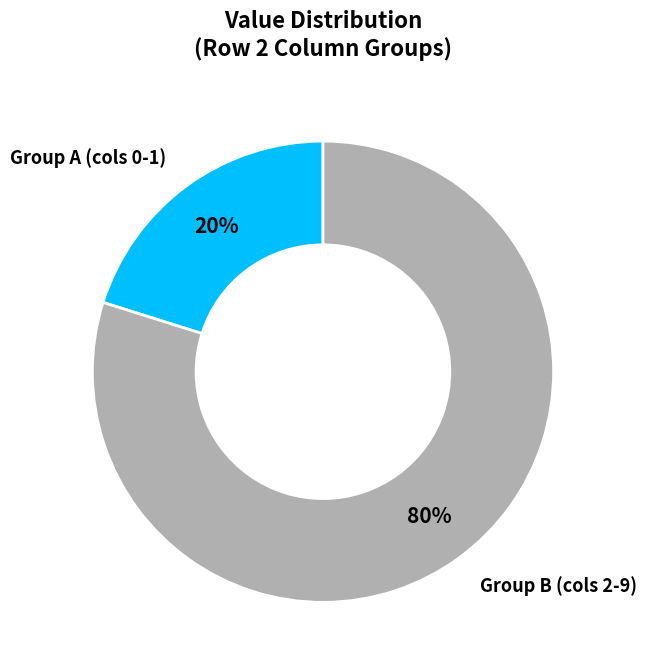

Does any single category account for the majority?

Yes